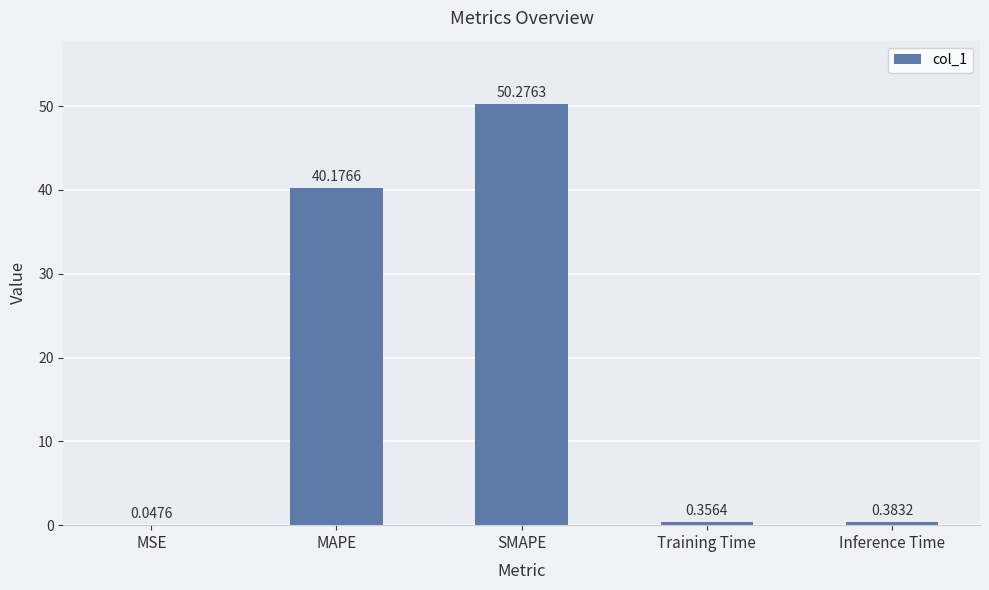

What is the change in value from MSE to Training Time?

+0.3